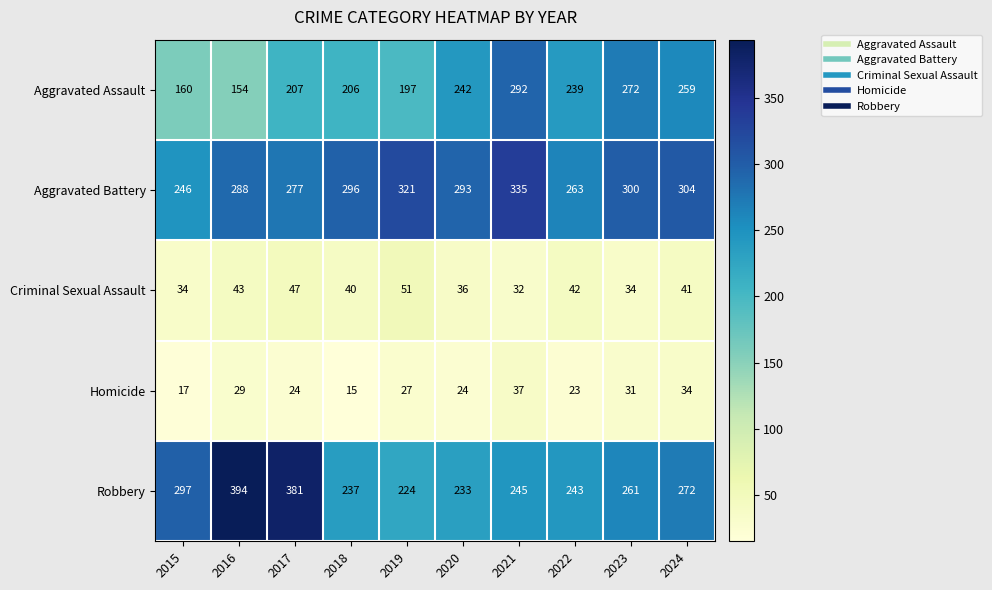

What is the difference between the highest and lowest values at 2024?

270